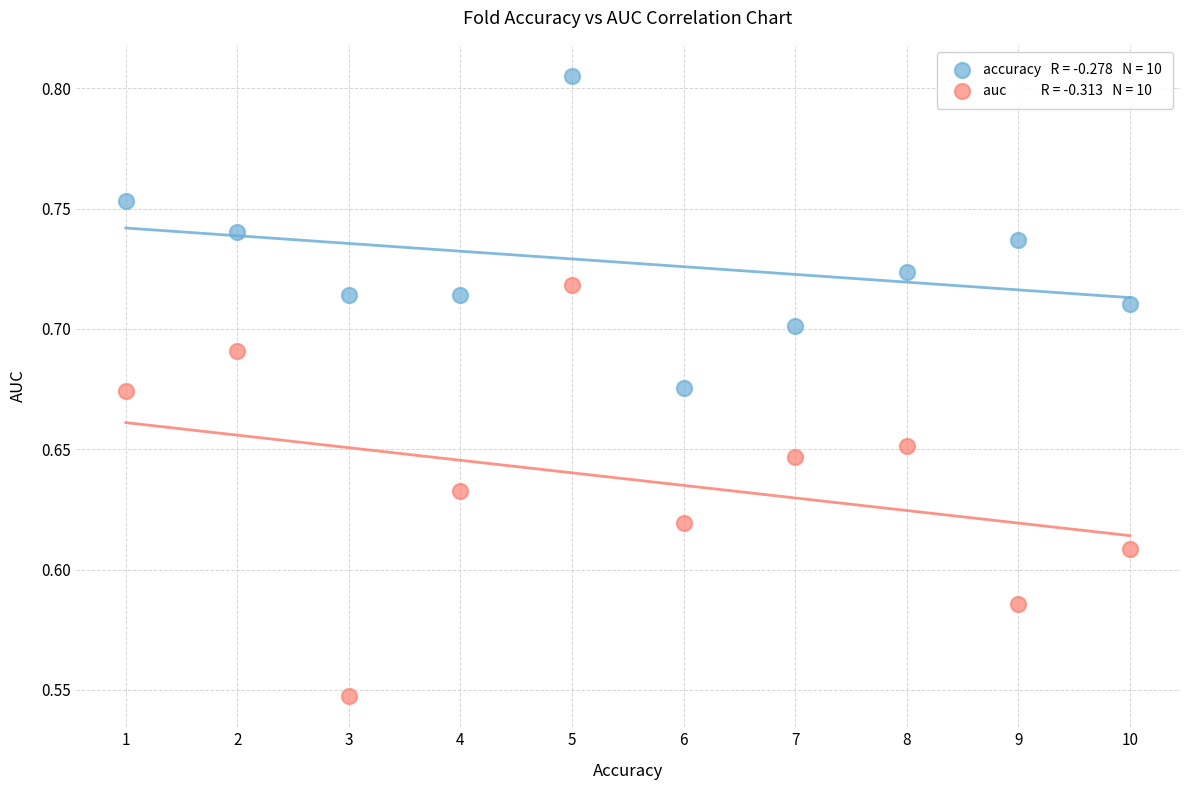

Across all data points, what is the range of X values (max minus min)?

9.0